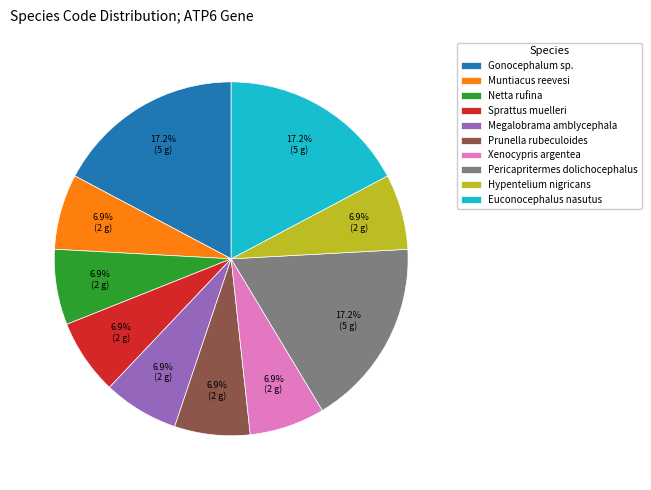

Is there any slice that represents more than half of the pie?

No